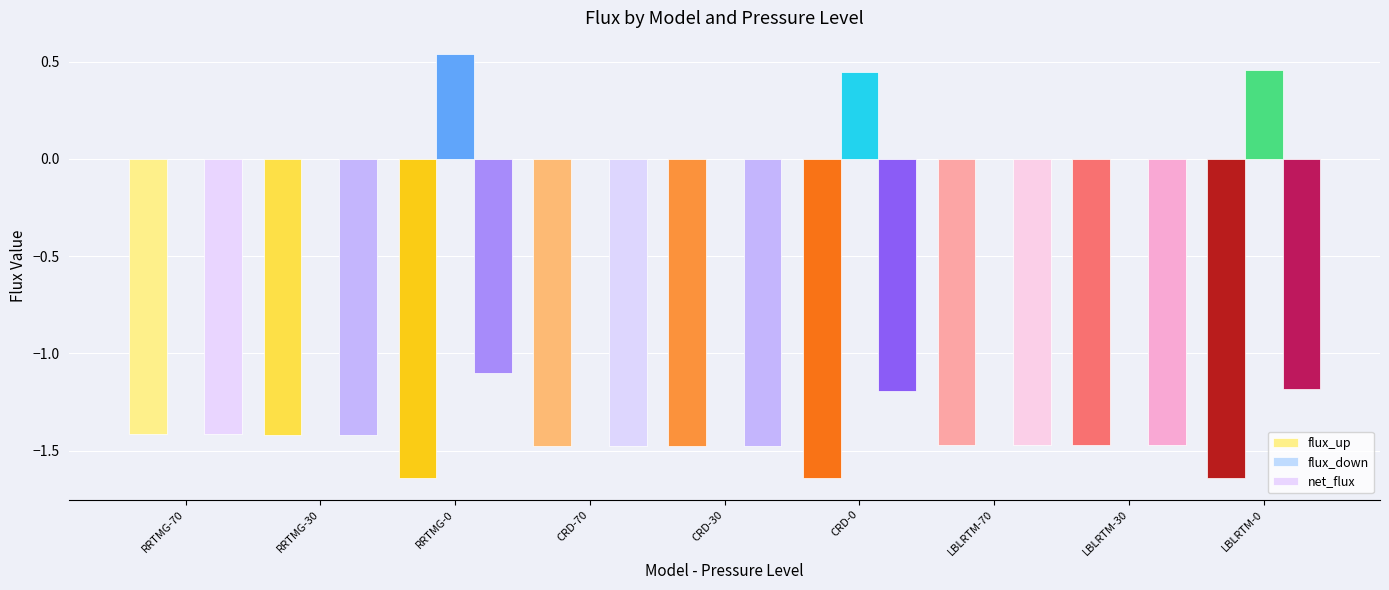

What is the highest value of the net_flux series?

-1.1